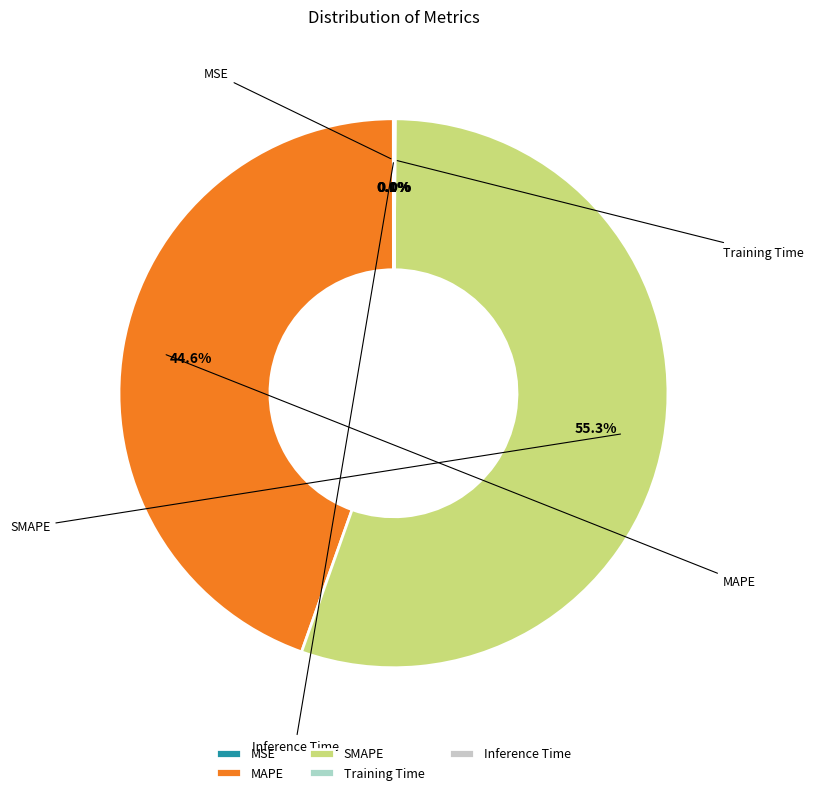

Is there a majority slice in this chart?

Yes